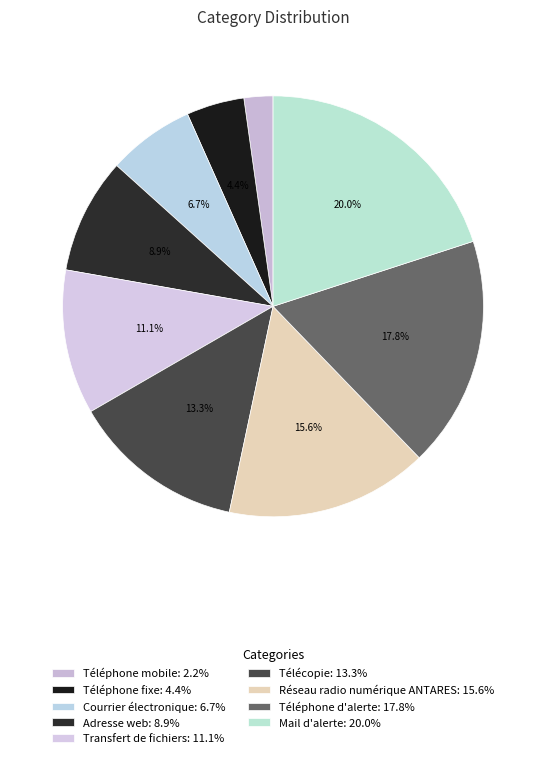

To the nearest percent, what percentage of the pie is Téléphone fixe?

4%